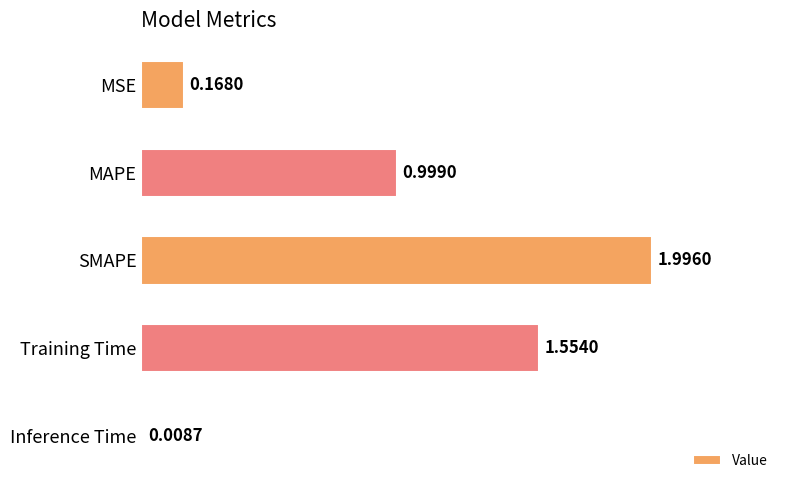

Where is the data nearest to the value 1?

MAPE